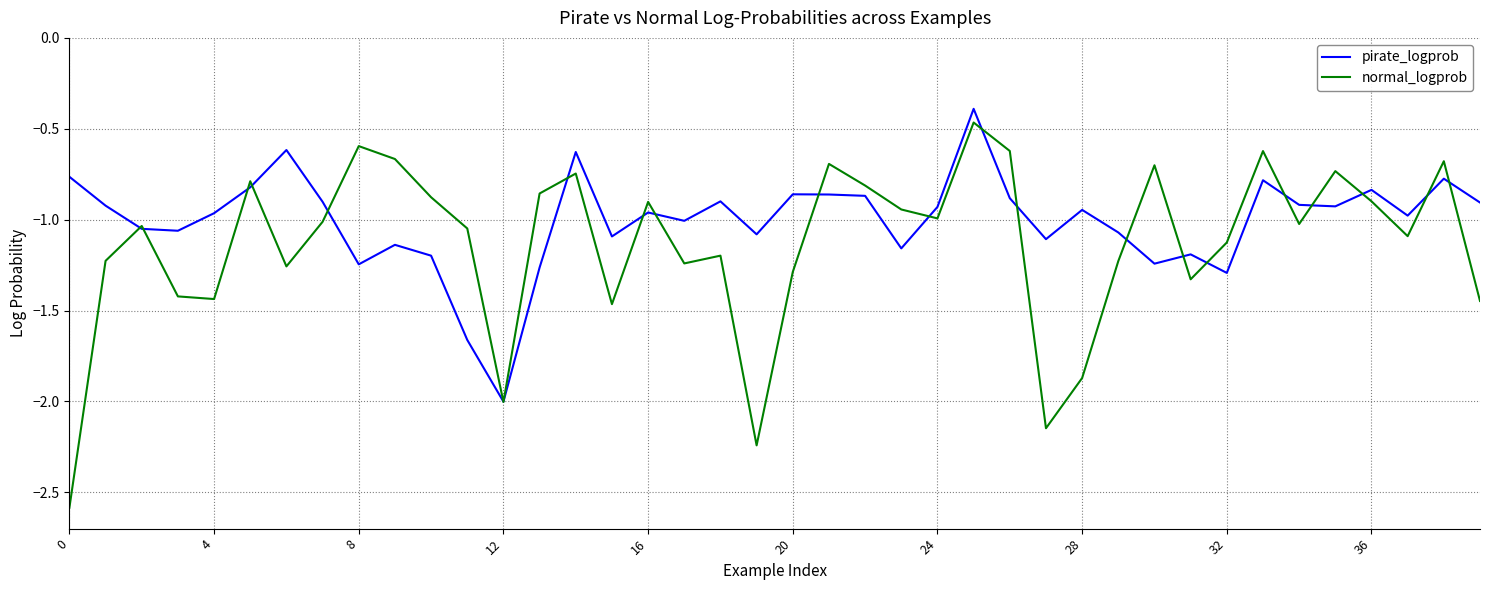

List the series in order of their overall mean, lowest first.

normal_logprob, pirate_logprob